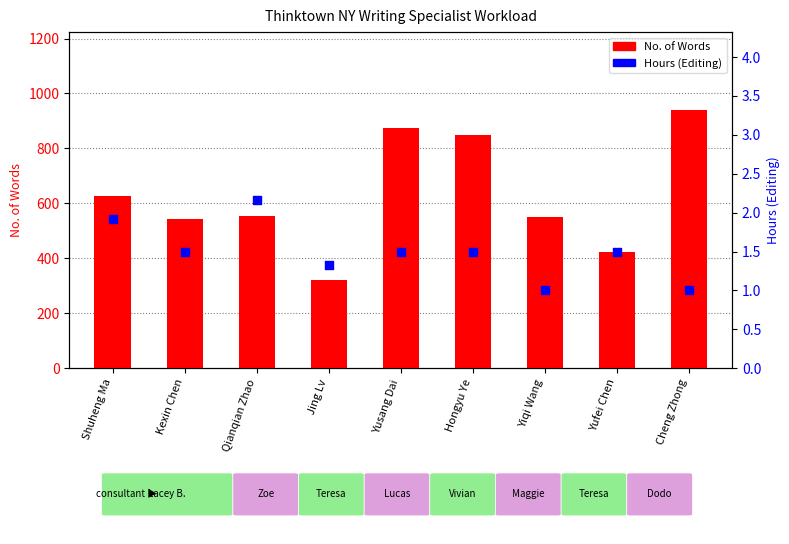

Which series reaches the maximum Y coordinate?

No. of Words